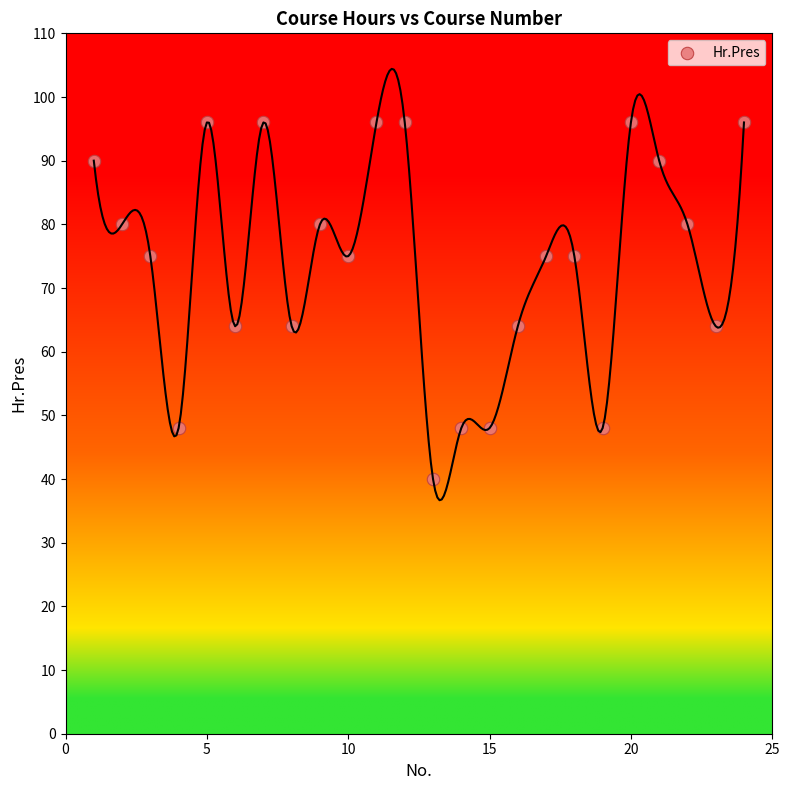

What is the range of Y values (max minus min)?

56